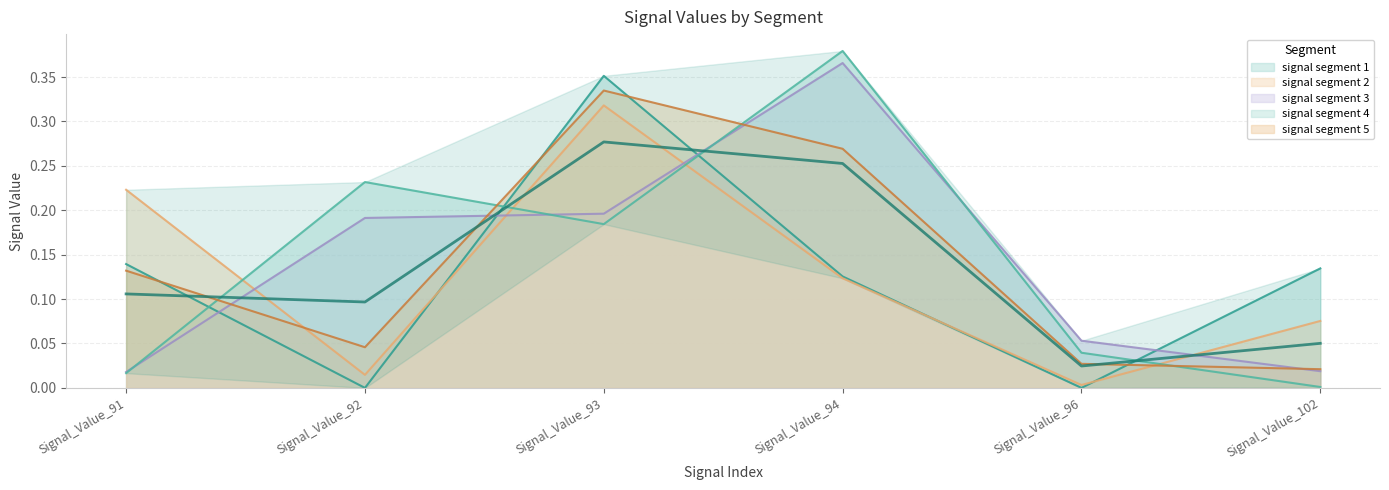

Rank the series by their maximum value, from lowest to highest.

signal segment 2, signal segment 5, signal segment 1, signal segment 3, signal segment 4